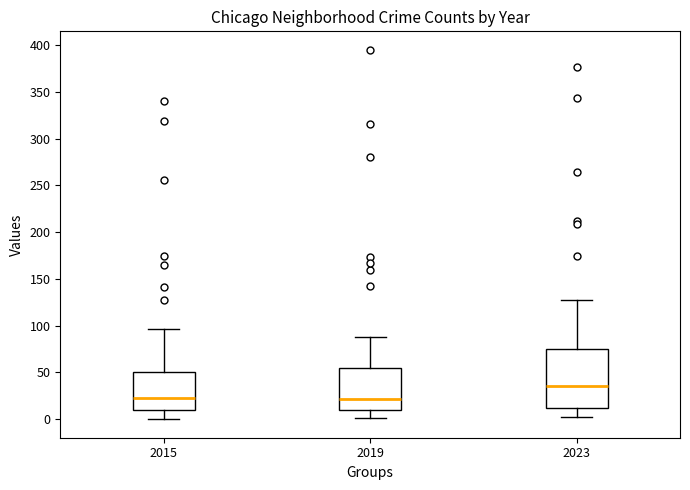

Where does the lower whisker of the box at x = 2019 end on the y-axis? The values are not printed on the chart, so give them approximately, as read against the axis.

0